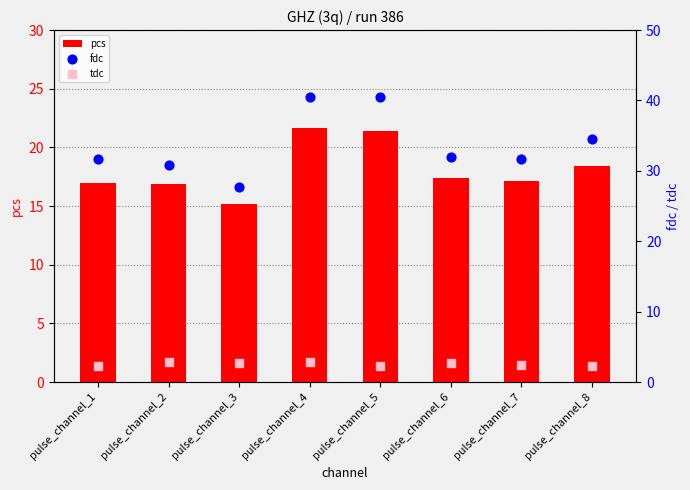

Which series has the largest total across all categories?

fdc